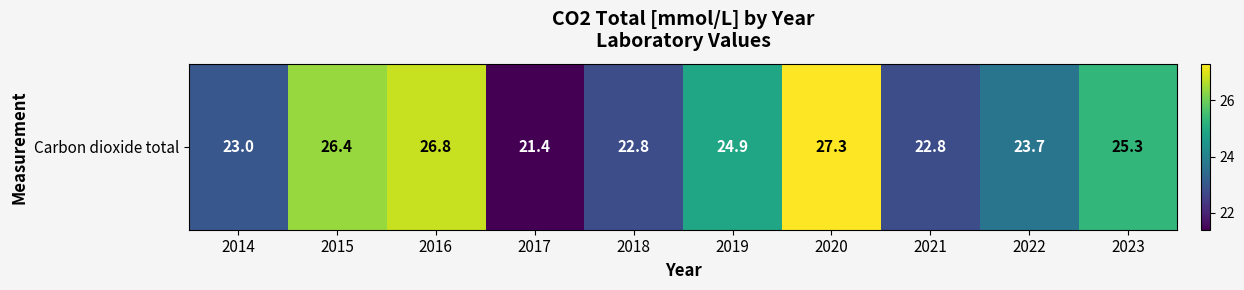

What is the difference between the second highest and minimum values?

5.4